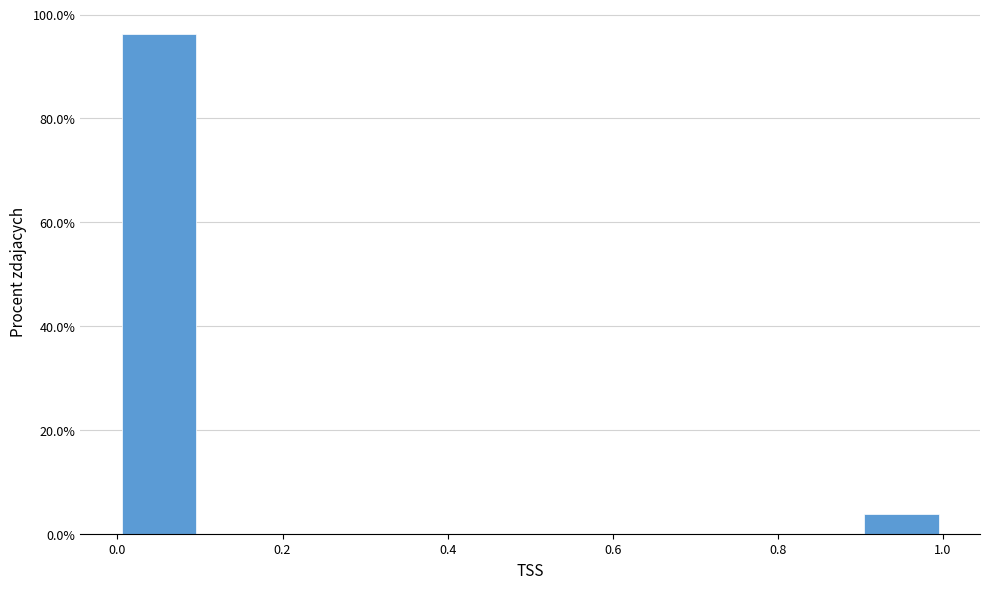

Over which range of the x-axis is the bar tallest?

0.0 to 0.1